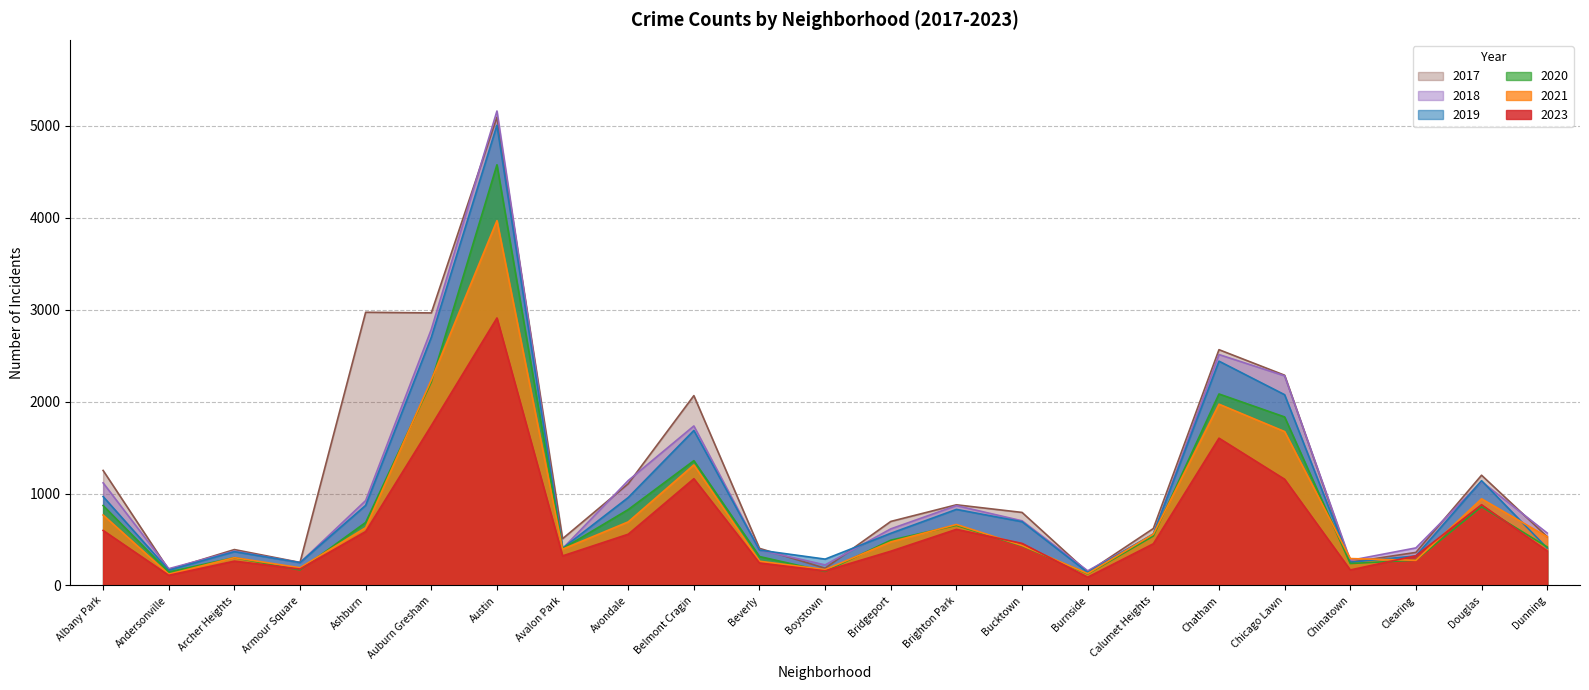

How many lines are shown in the chart?

6